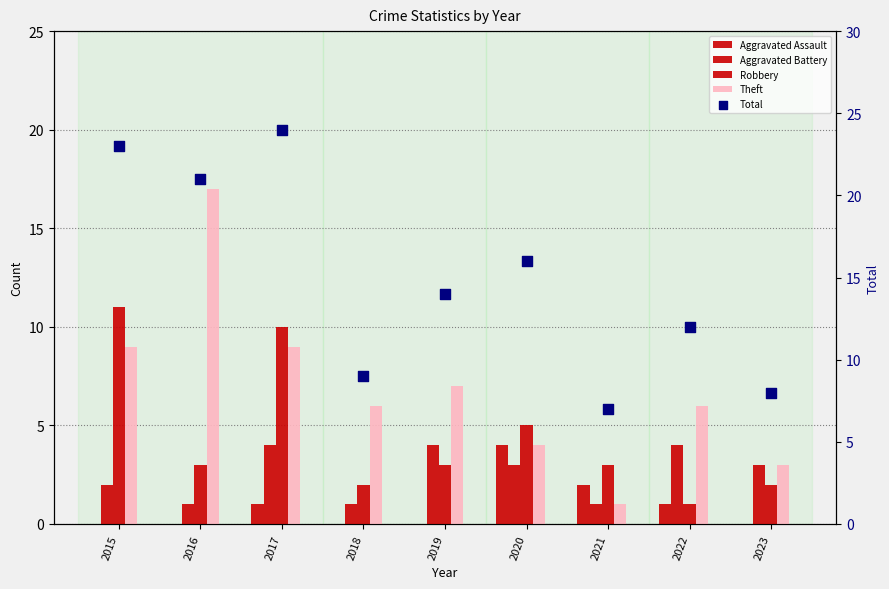

Is the value of Total at 2018 greater than the value of Aggravated Battery at 2022?

Yes